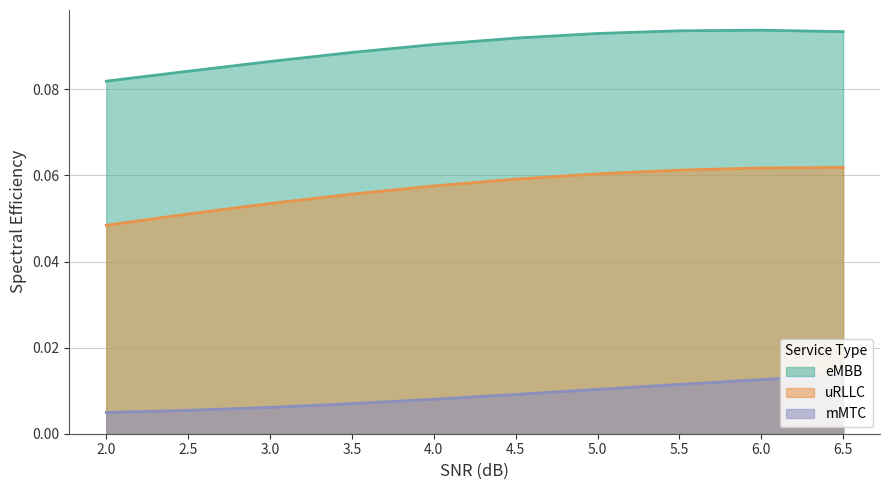

At how many categories does at least one series exceed 0?

10